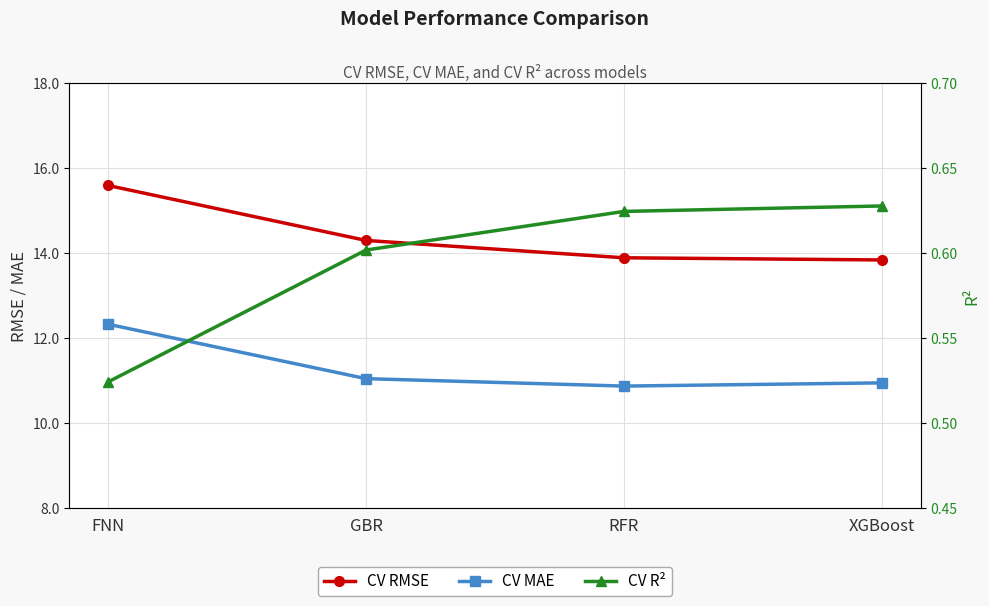

What is the difference between the CV RMSE values at FNN and GBR?

1.3